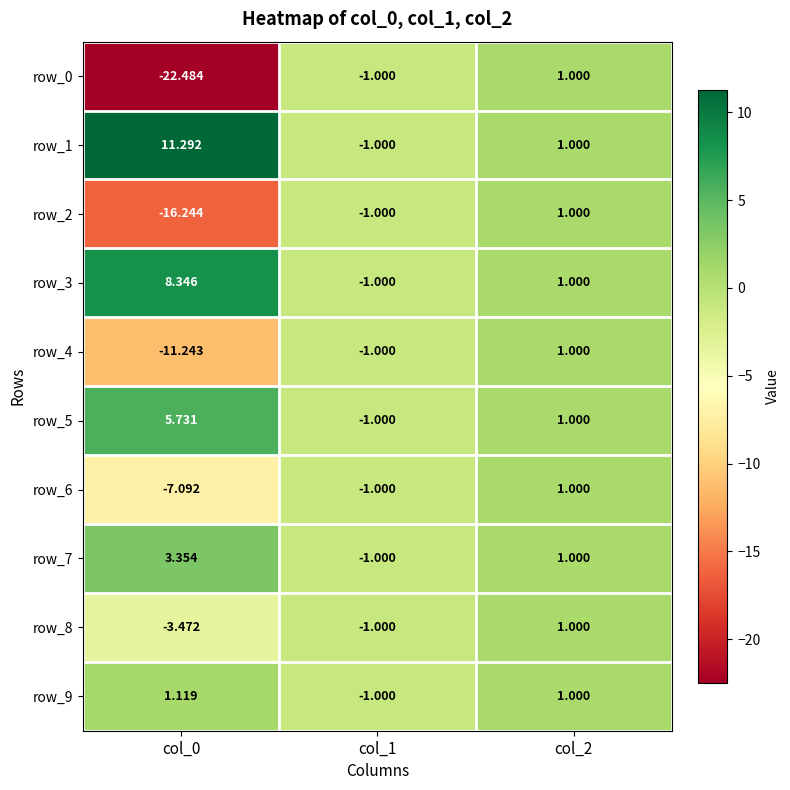

Is the value of row_2 at col_1 greater than the value of row_6 at col_0?

Yes